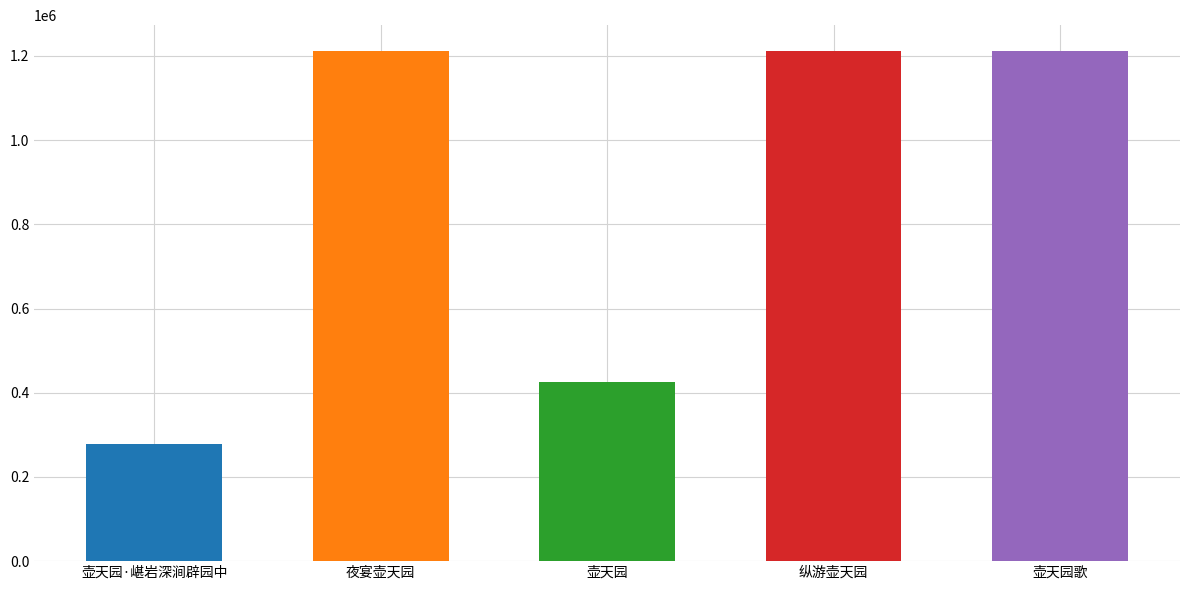

What position from the right is 夜宴壶天园?

4